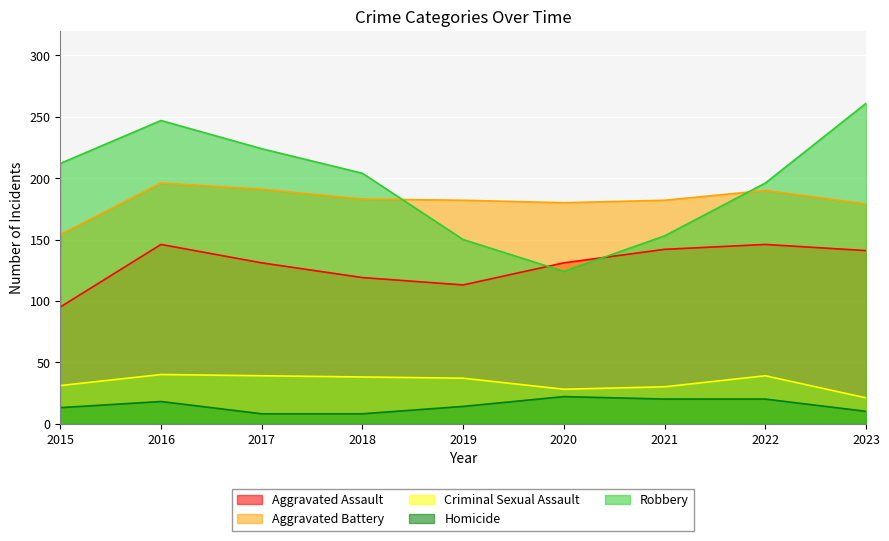

At which category is the sum across all series the highest?

2016